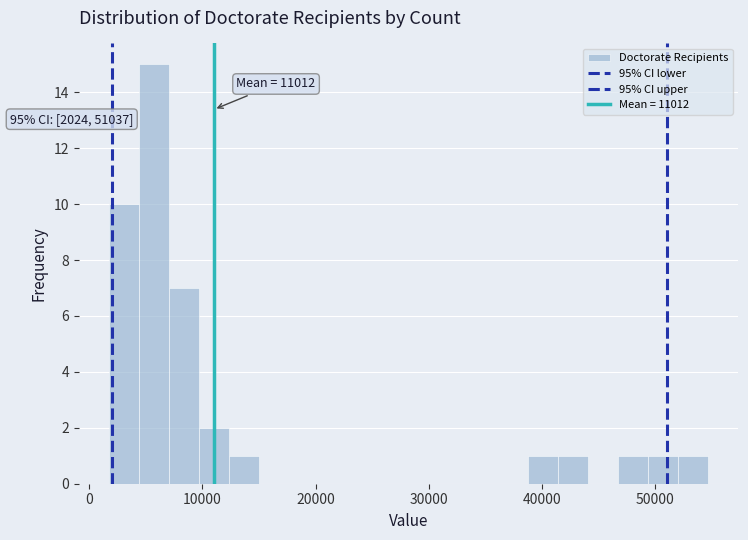

Read against the x-axis, roughly where is the centre of the tallest bar?

6000